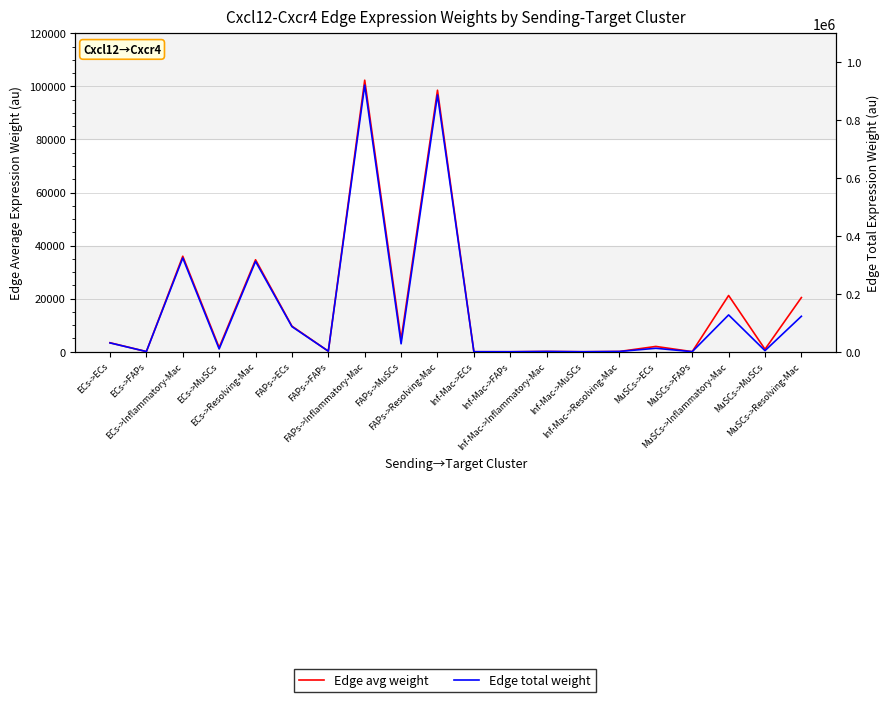

At which category does Edge avg weight reach its first local valley?

ECs->FAPs